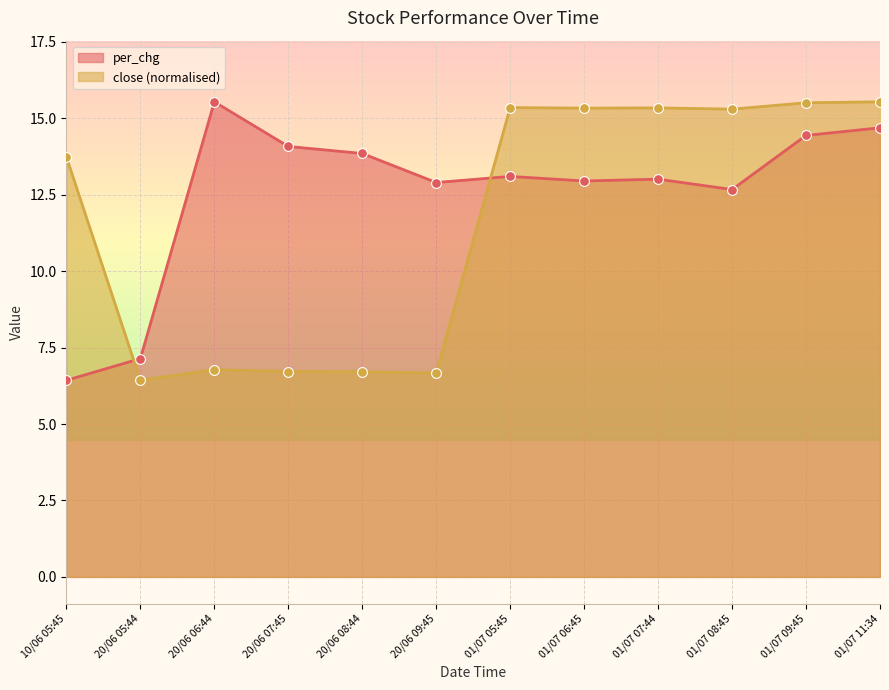

Which series has the largest total across all categories?

per_chg